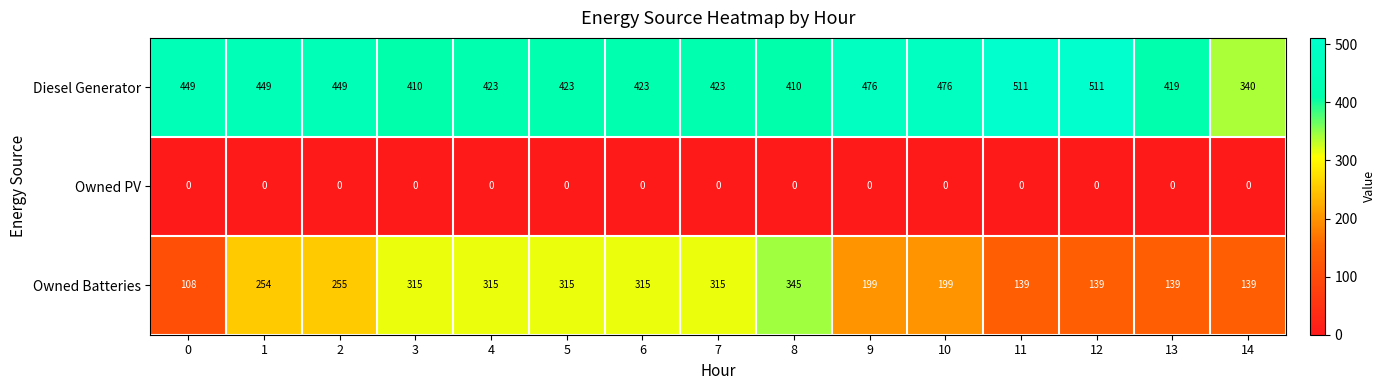

Which series has the largest range (max minus min)?

Owned Batteries